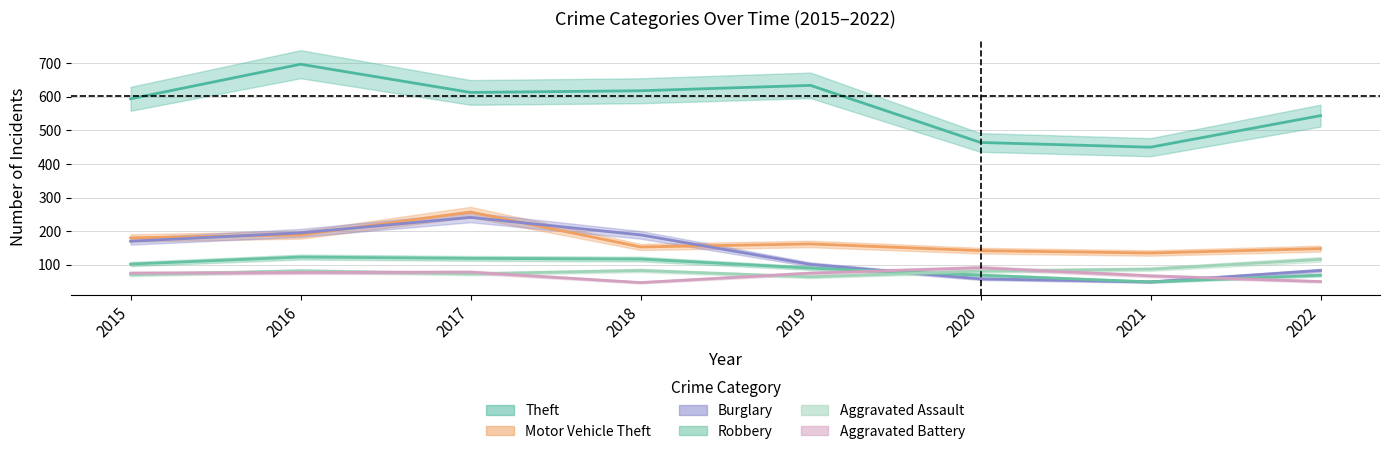

Is it true that Aggravated Battery equals 47 at 2017?

False